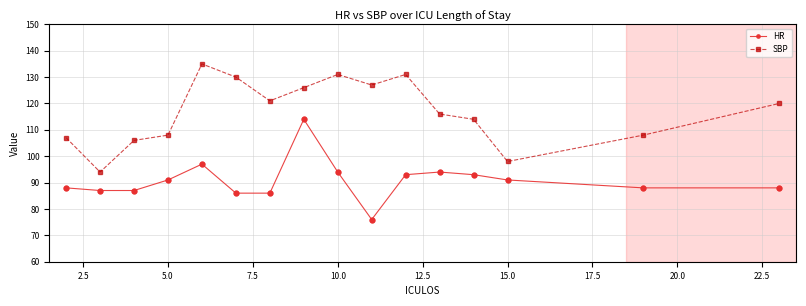

In SBP, how many points are higher than both neighbors (excluding endpoints)?

3